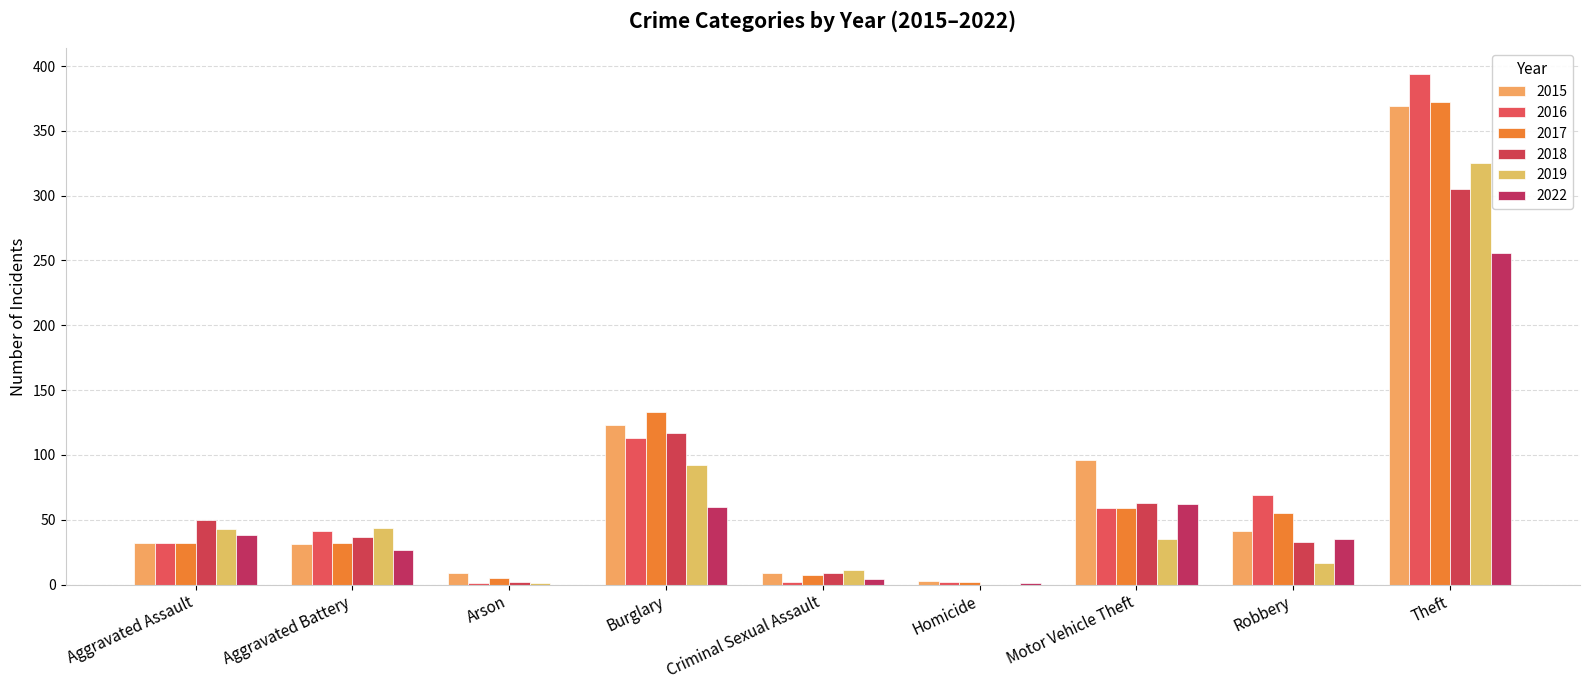

Are the bars horizontal?

No